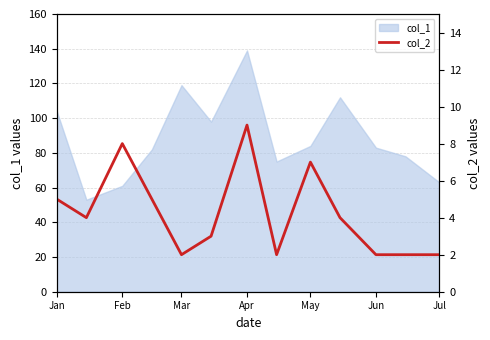

Which category has the highest value in the col_1 series?

Apr